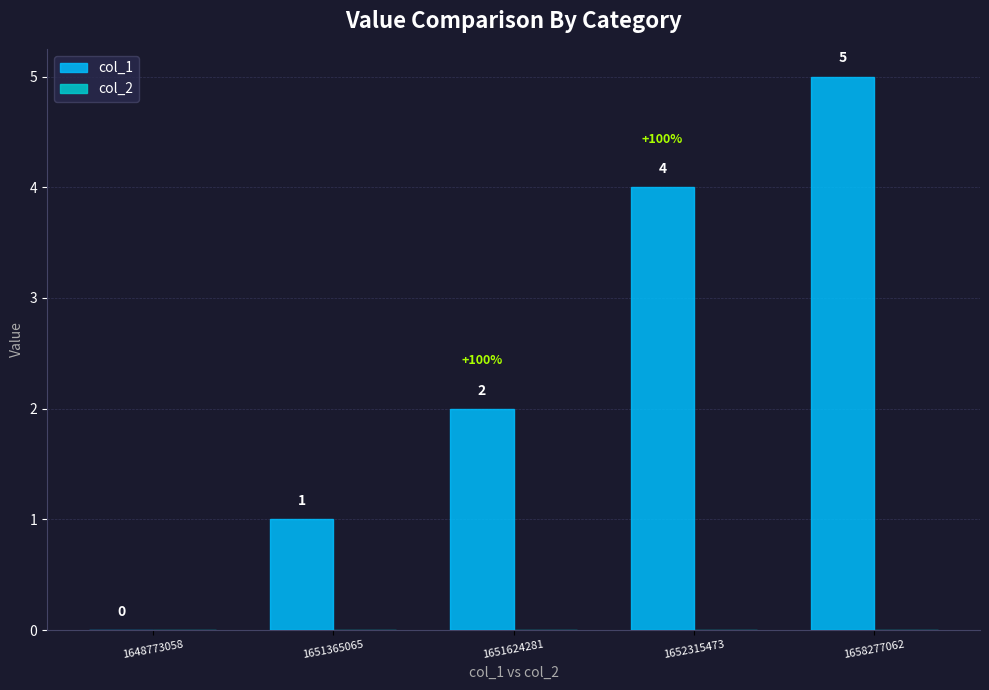

Reading right to left, transcribe all the data shown in this chart.

1658277062=5	1652315473=4	1651624281=2	1651365065=1	1648773058=0